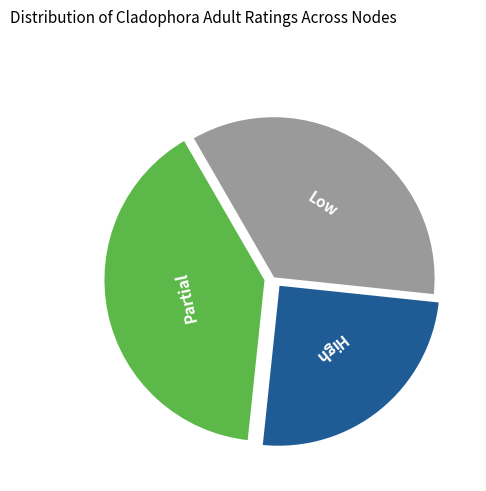

Does any single category account for the majority?

No